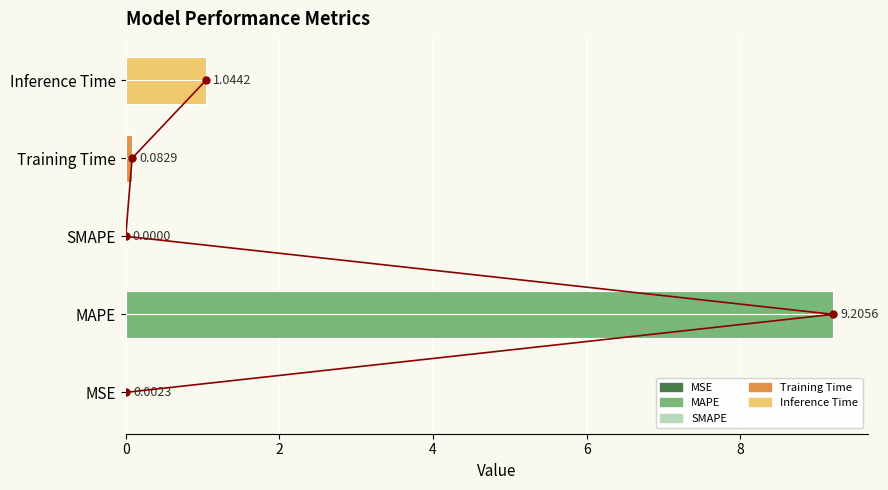

Where is trend nearest to the value 2?

4